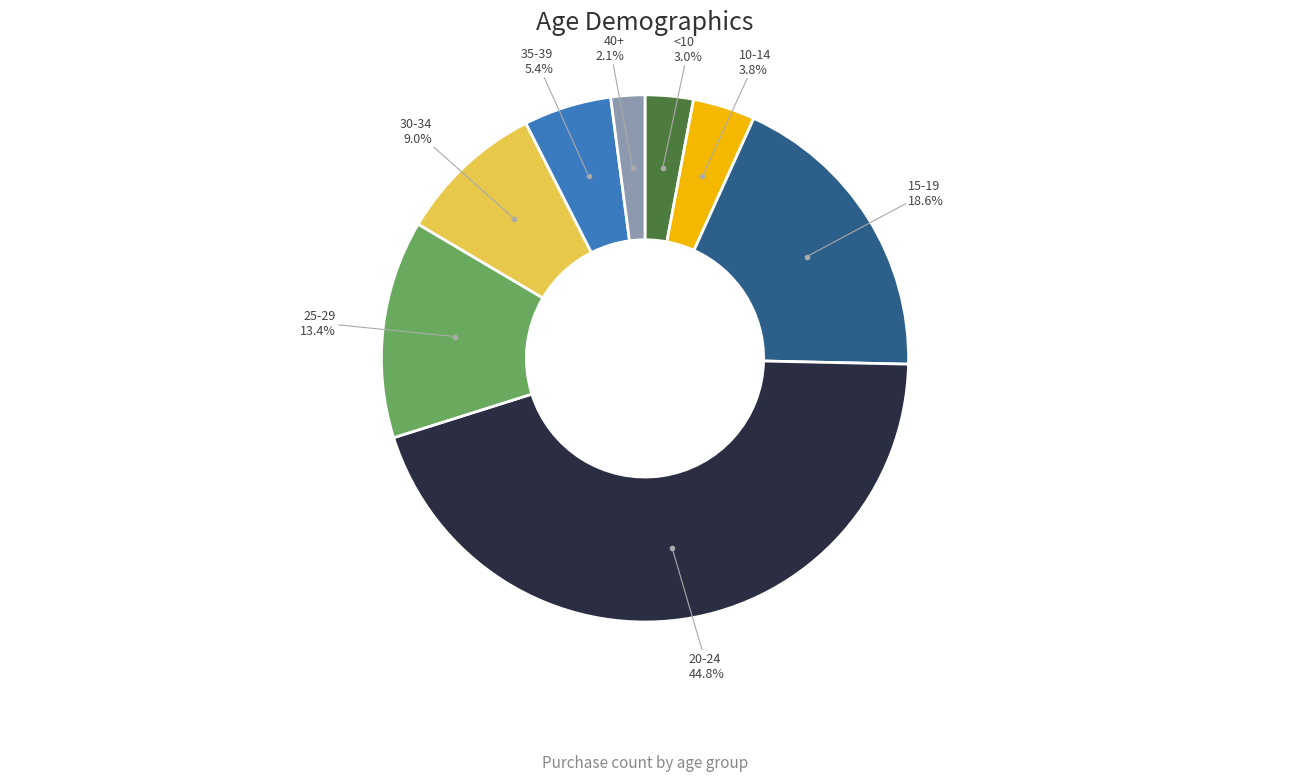

Does any single category account for the majority?

No